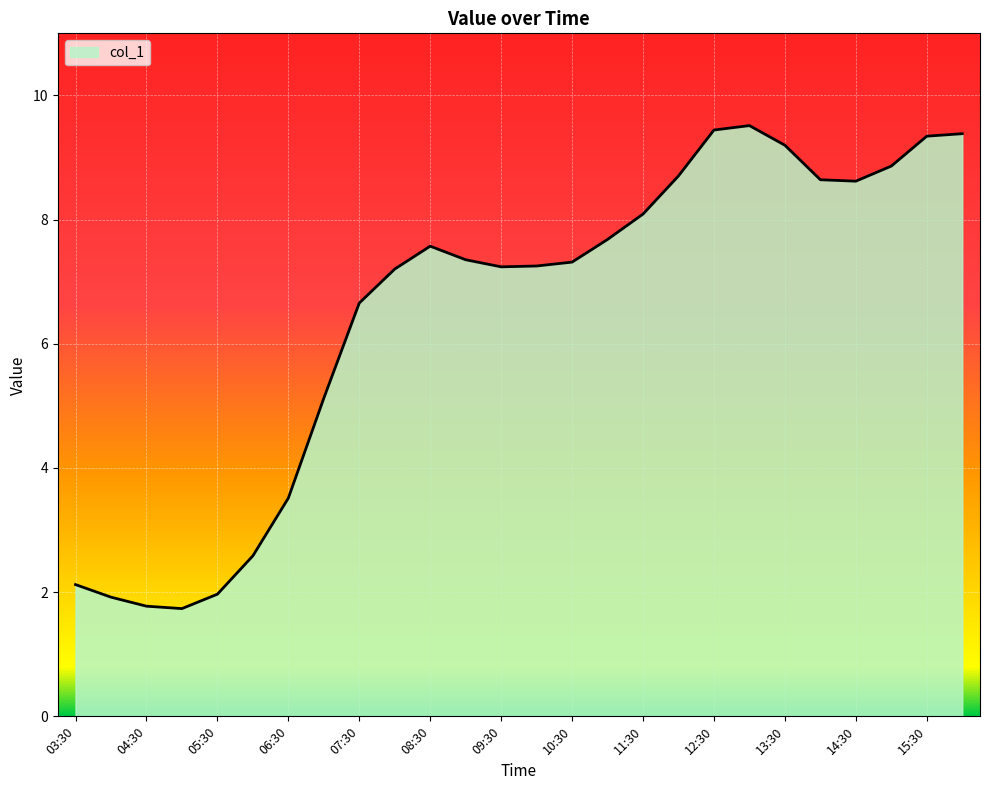

What is the smallest value displayed?

1.7